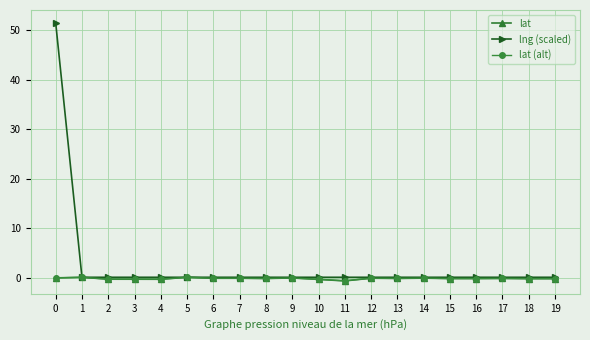

What are all the series names shown in the legend?

lat, lng (scaled), lat (alt)